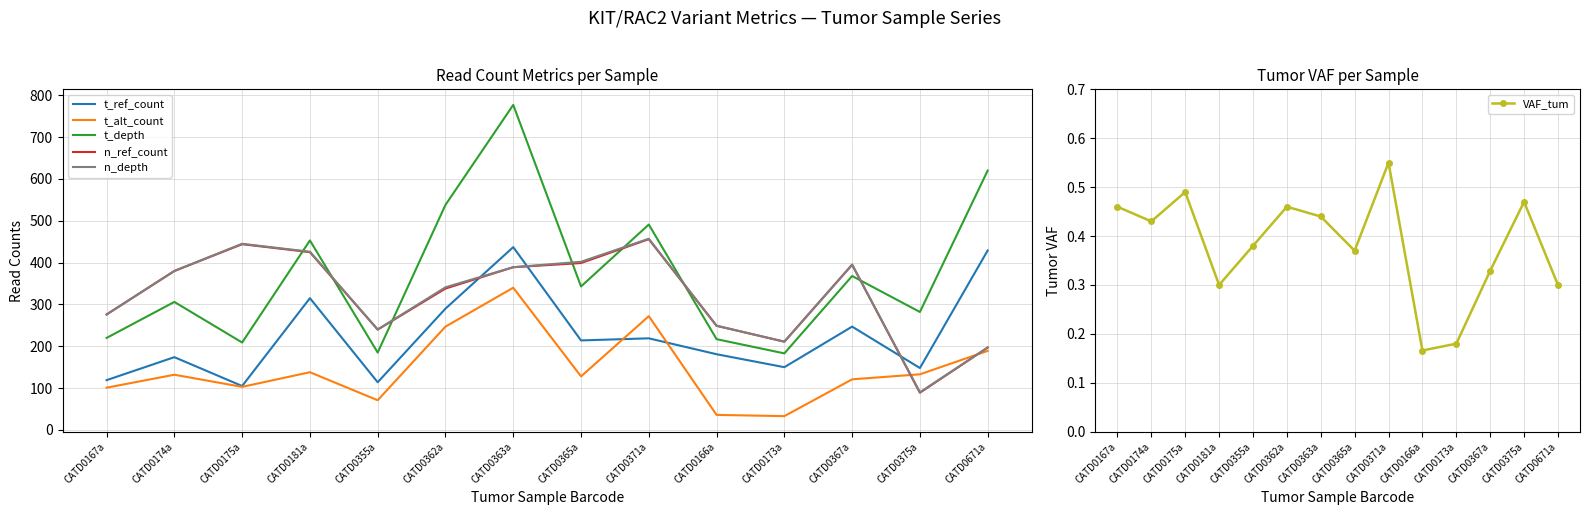

How many data points in t_depth are above 343?

6